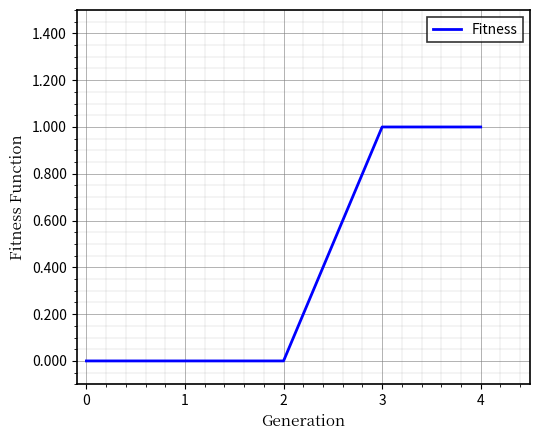

Reading left to right, list all the values displayed in this chart.

0	0	0	1	1